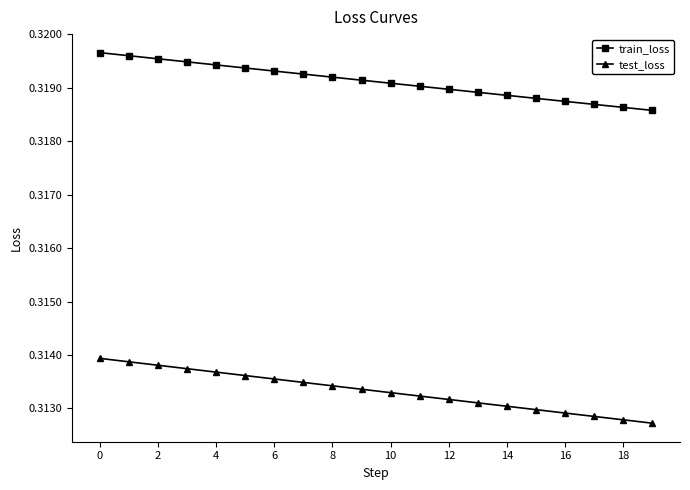

How many categories are shown in the chart?

20